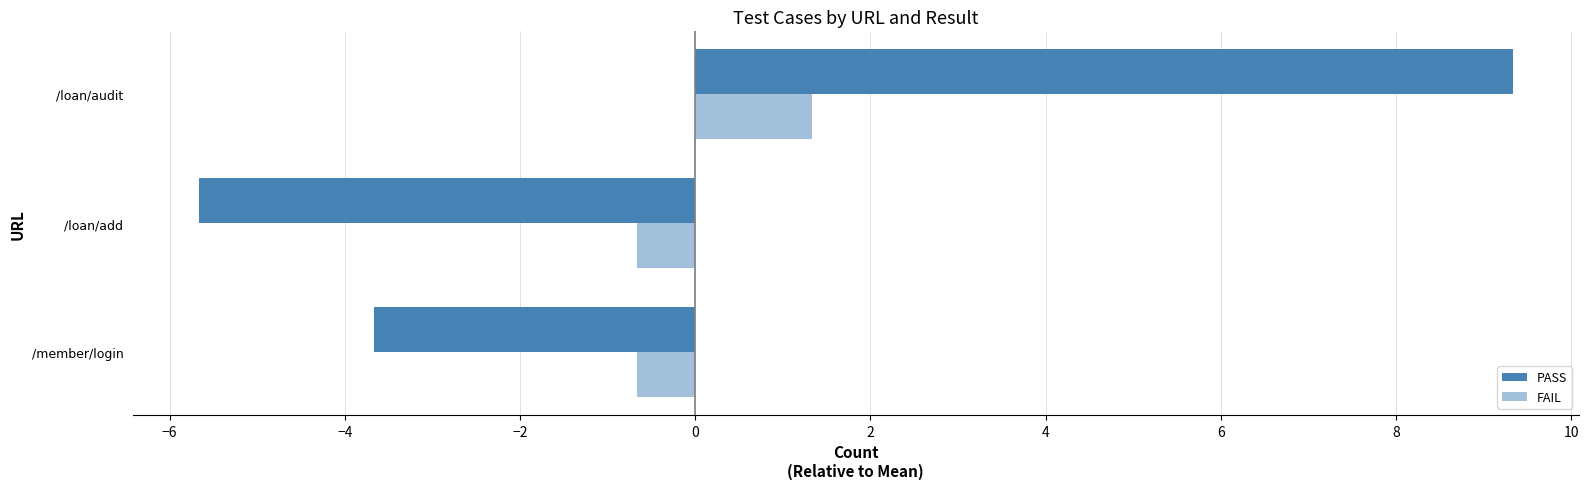

How many data points in PASS are above -3?

1